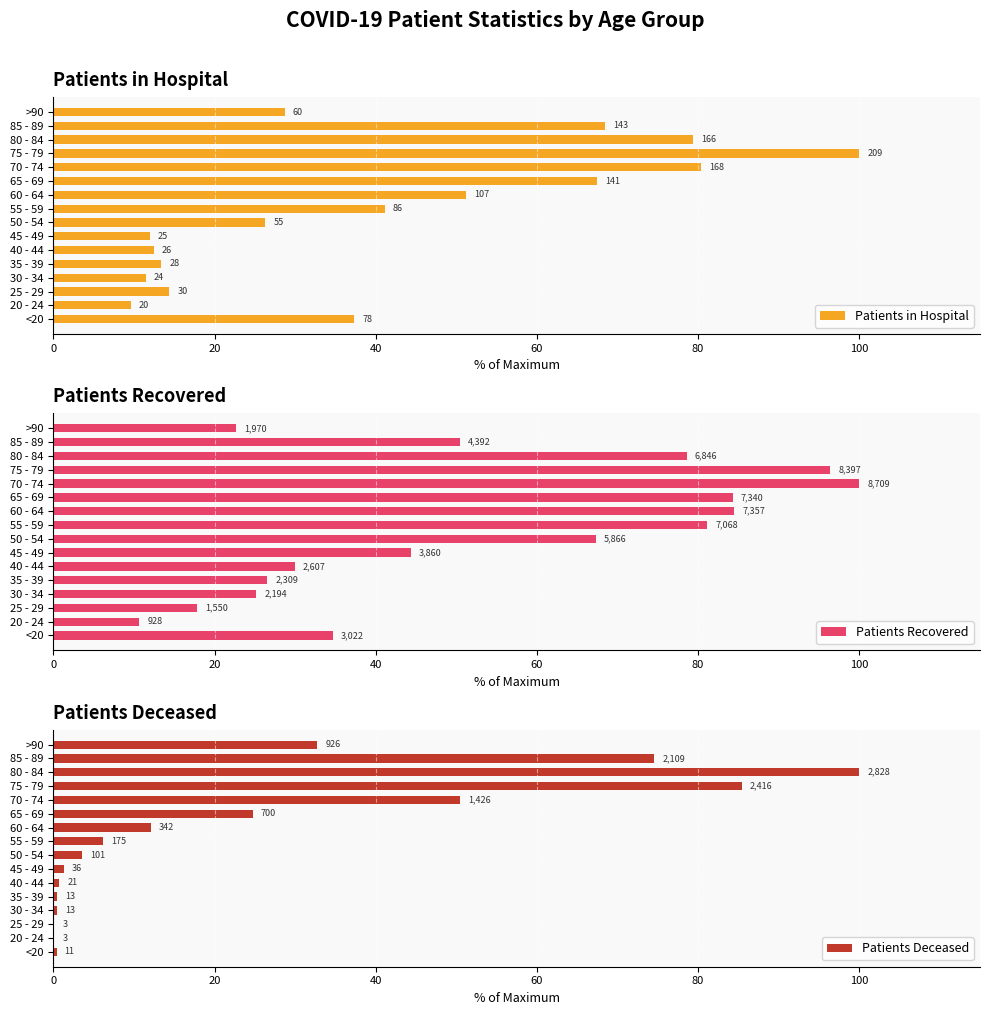

What is the difference between the second highest and second lowest values in the Patients Deceased series?

85.3